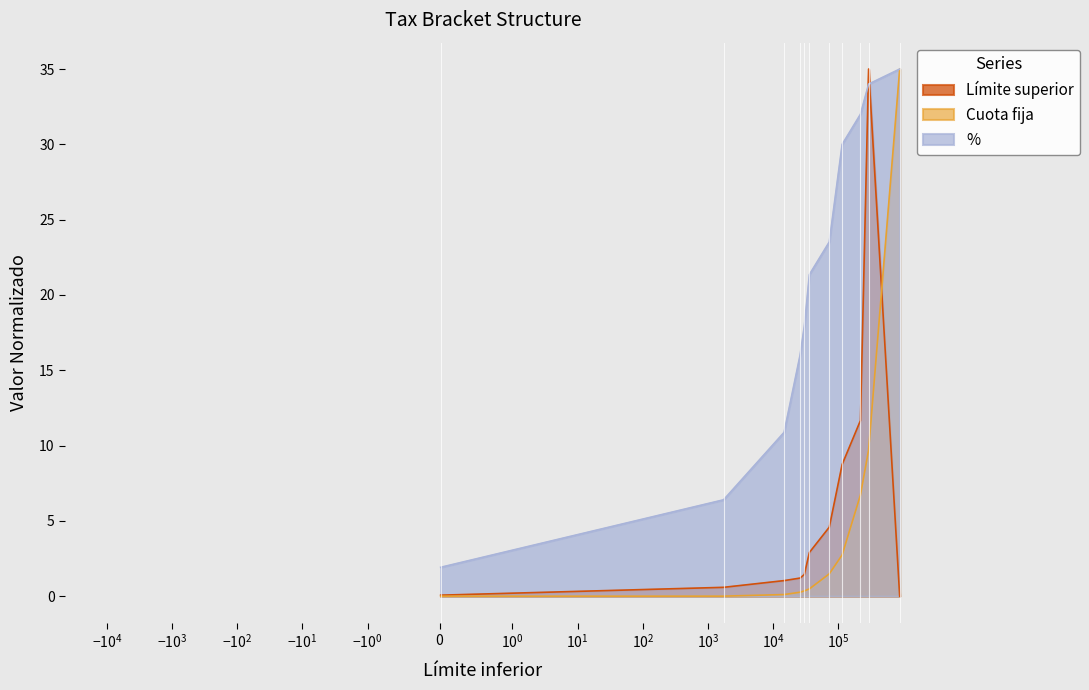

The % series shows 28.0 at 30093.22. True or false?

False